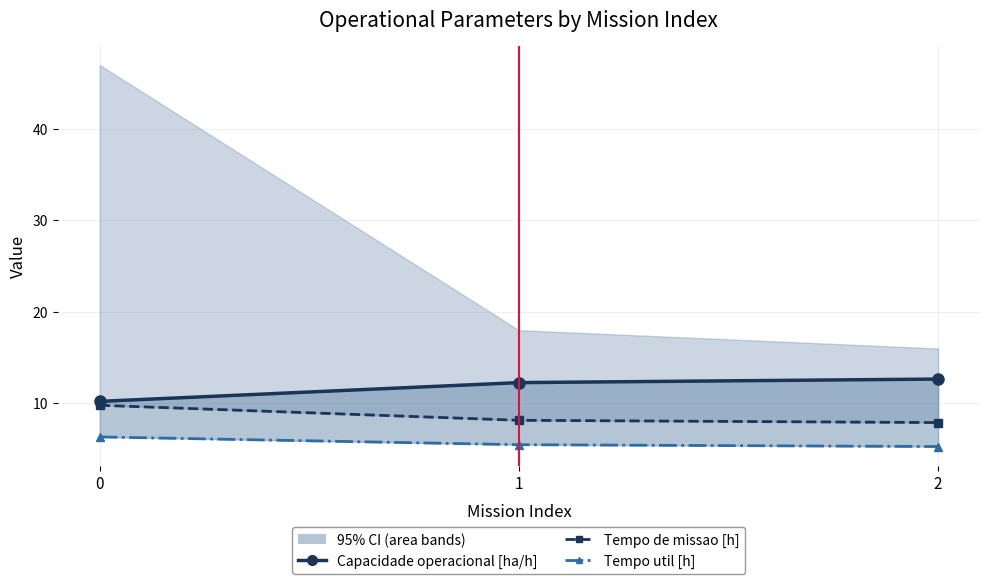

What is the sum of all Tempo util [h] values?

17.1